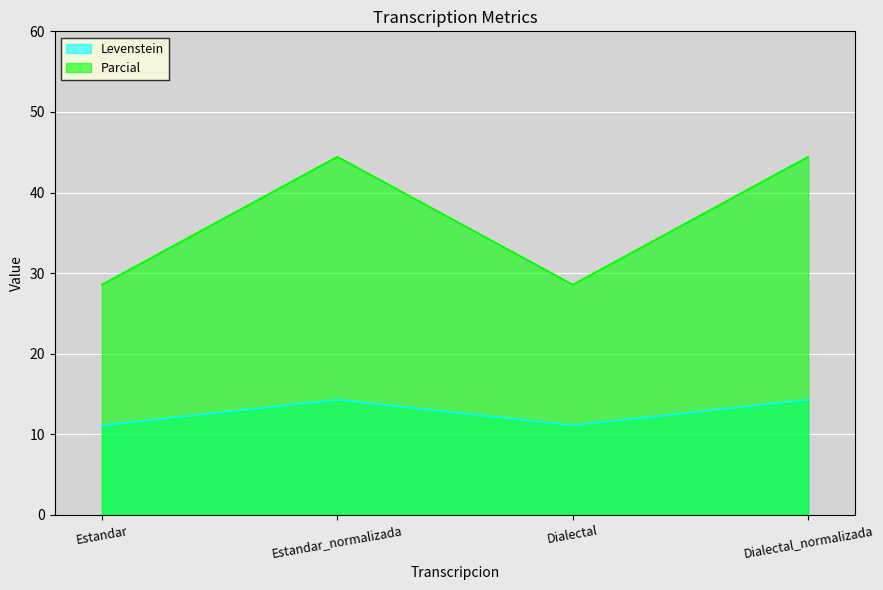

Reading left to right, what are all the values shown in this chart?

Levenstein: Estandar=11.1	Estandar_normalizada=14.3	Dialectal=11.1	Dialectal_normalizada=14.3
Parcial: Estandar=28.6	Estandar_normalizada=44.4	Dialectal=28.6	Dialectal_normalizada=44.4